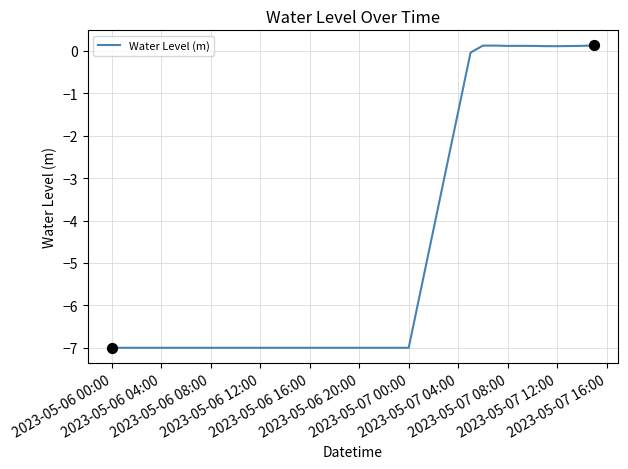

What is the difference between the maximum and minimum values?

7.1